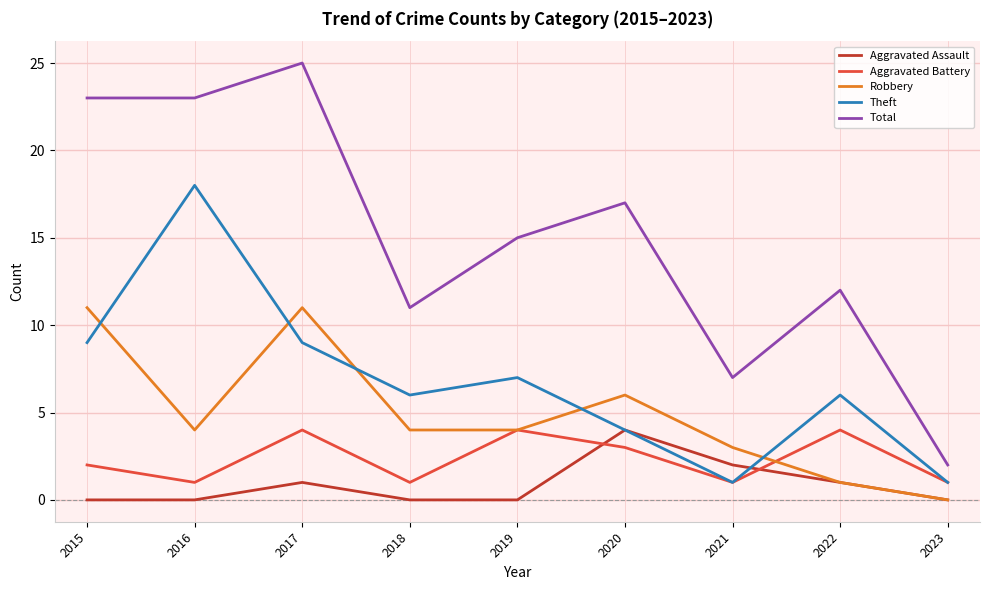

What is the sum of the Theft values at 2018 and 2017?

15